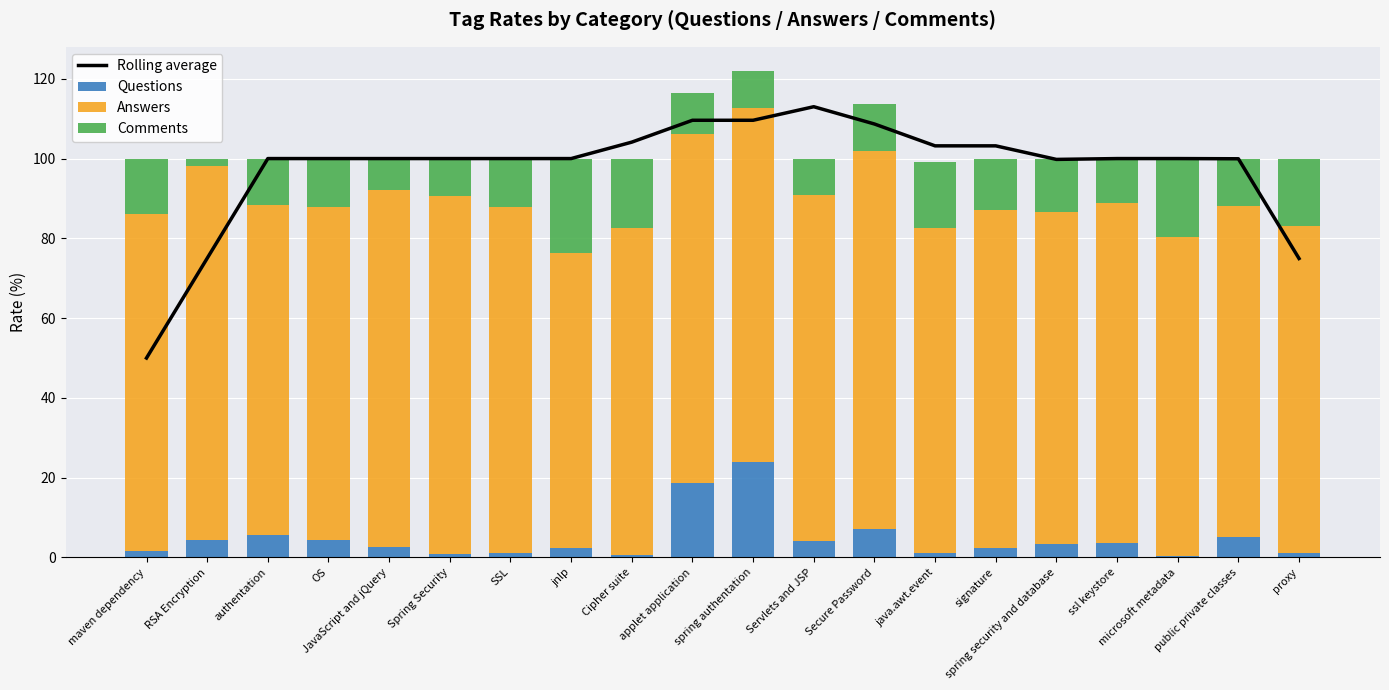

Which series changed the most between authentation and applet application?

Questions